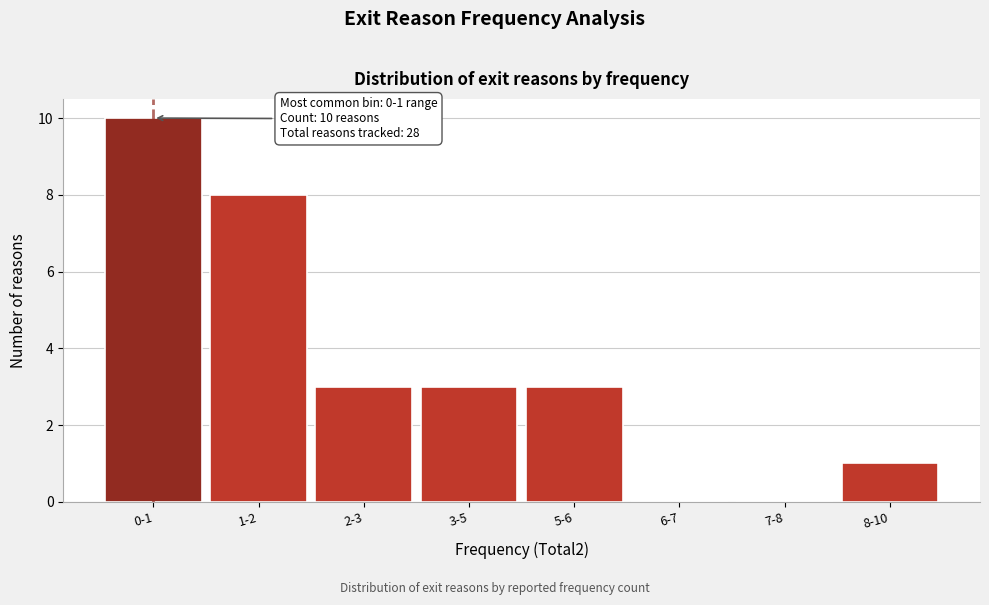

Reading right to left, list all the values displayed in this chart.

8-10=1	7-8=0	6-7=0	5-6=3	3-5=3	2-3=3	1-2=8	0-1=10